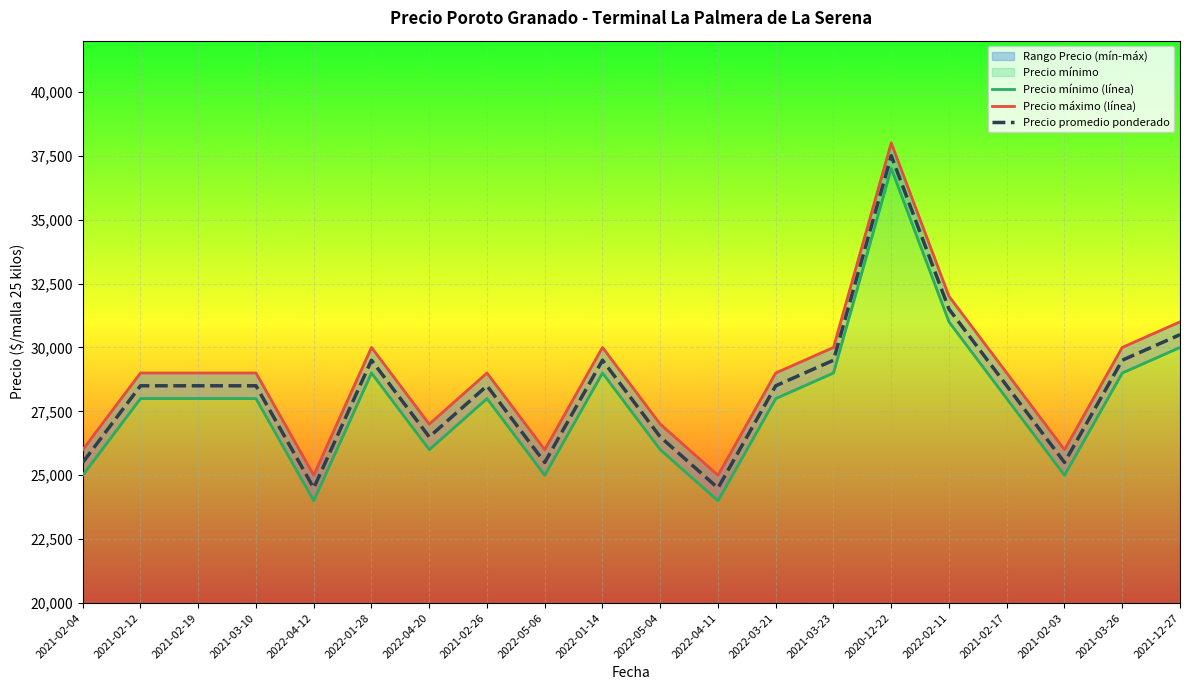

What is the difference between the highest and lowest values at 2021-02-04?

1000